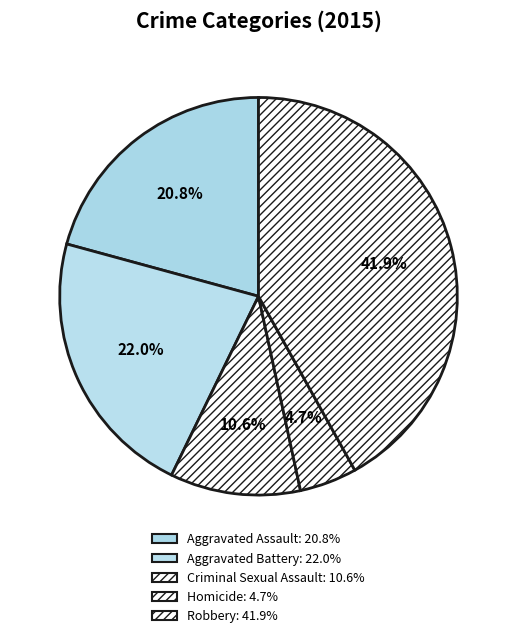

Combined, what portion of the pie is Aggravated Battery and Homicide?

26.7%